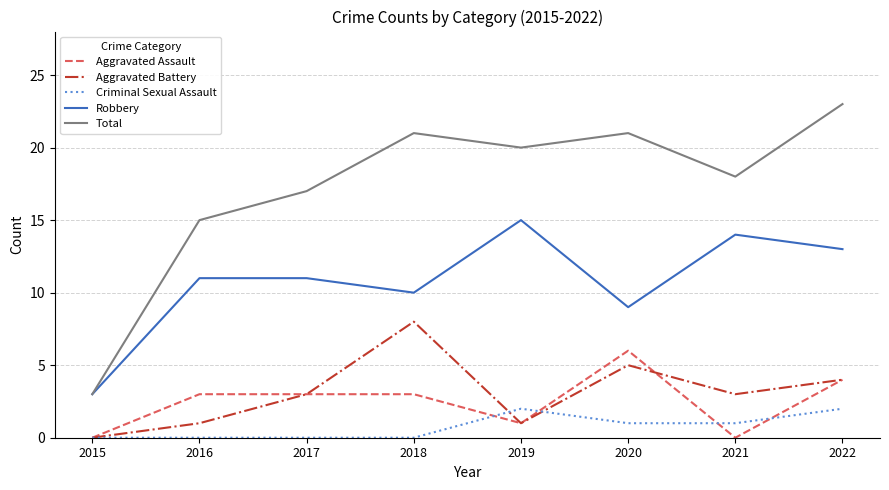

What is the difference between the second highest and minimum values in the Aggravated Battery series?

5